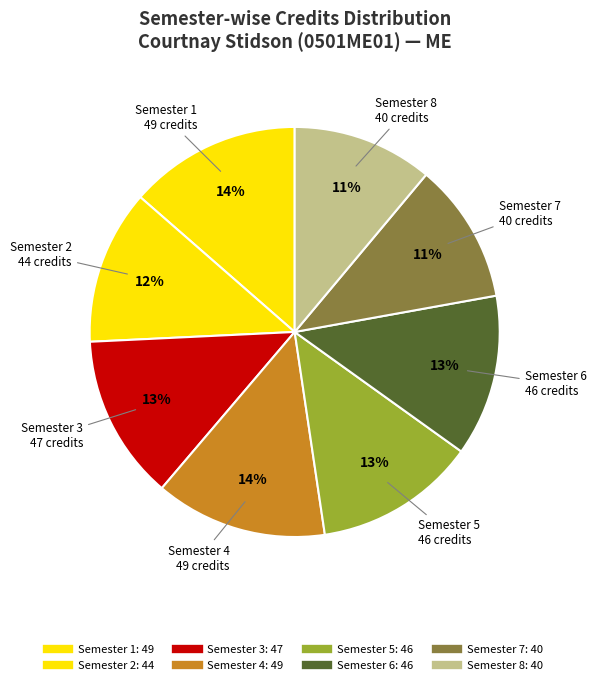

How many segments does this pie chart have?

8